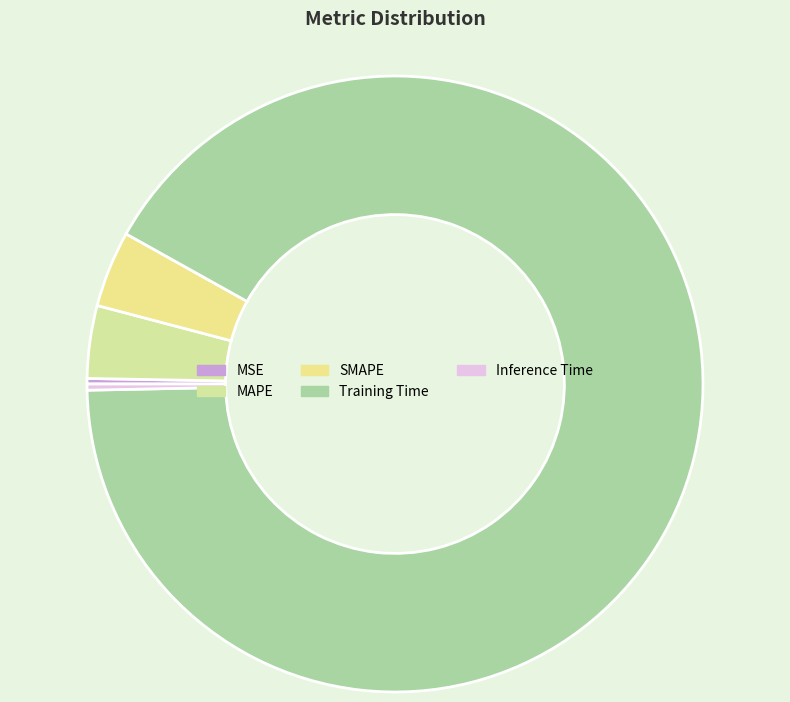

How many segments does this pie chart have?

5